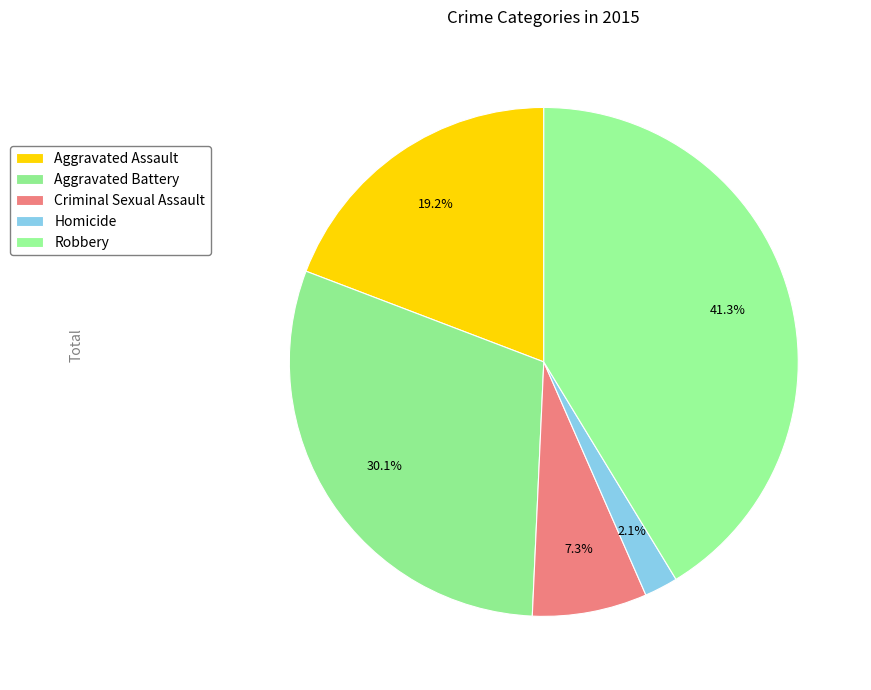

To the nearest percent, what is the difference between the largest and smallest slice percentages?

39%